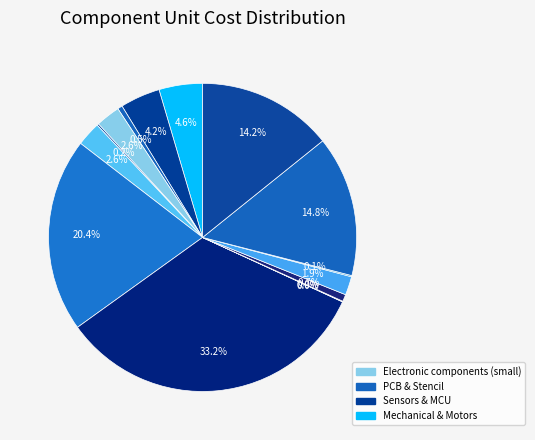

Is there any slice that represents more than half of the pie?

No